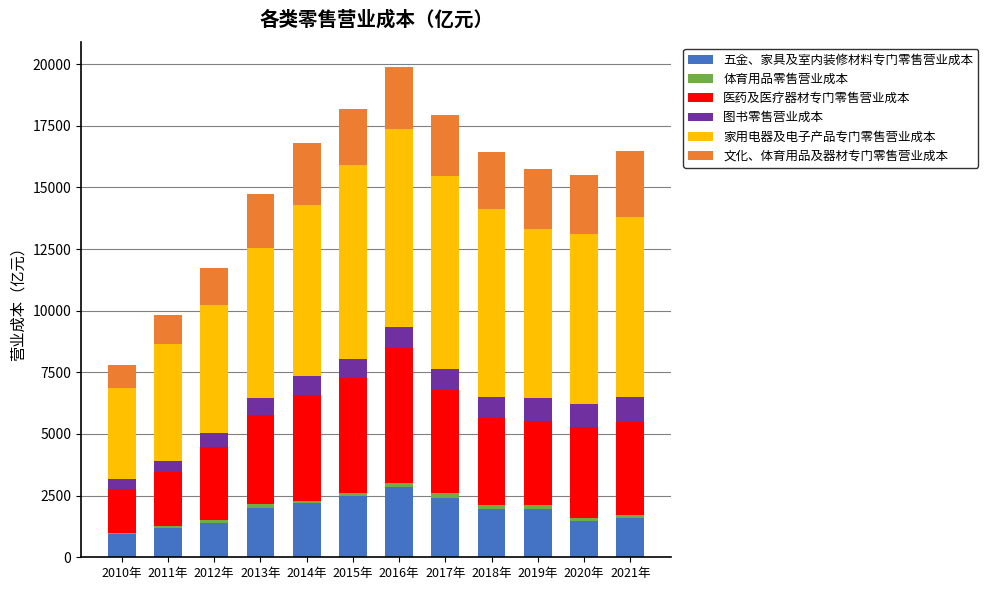

What is the highest value of the 五金、家具及室内装修材料专门零售营业成本 series?

2858.4